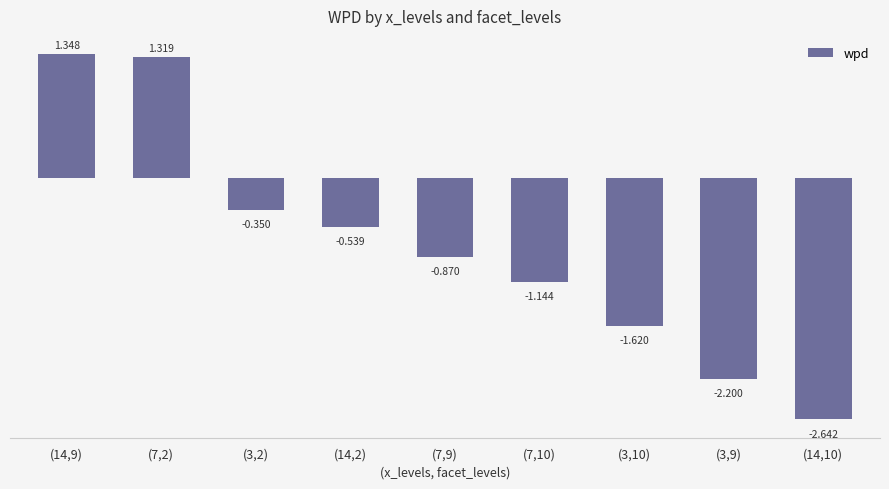

What position from the right is (3,10)?

3